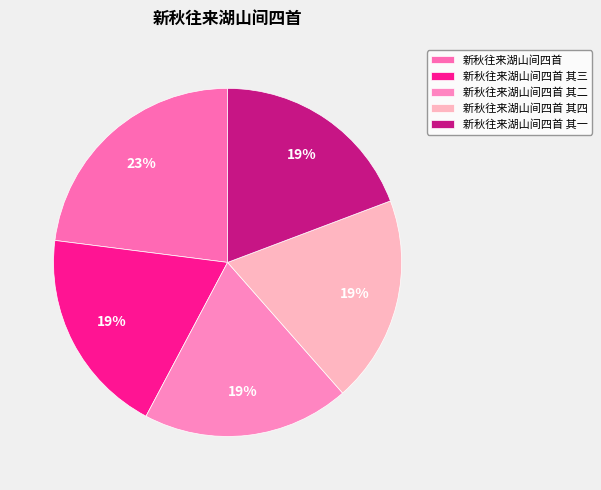

How many segments does this pie chart have?

5